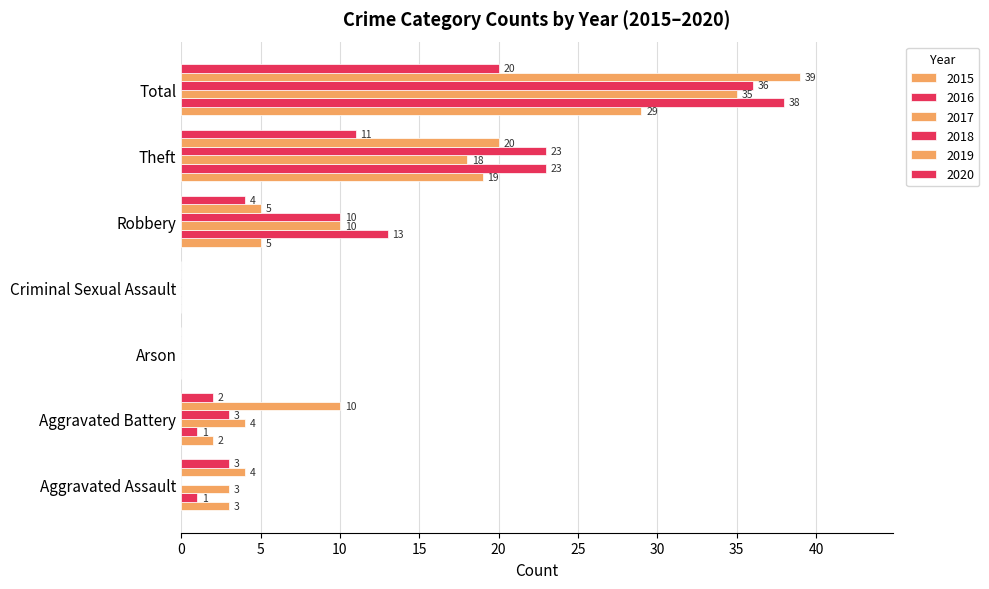

What is the label of the 1st bar from the left?

Aggravated Assault